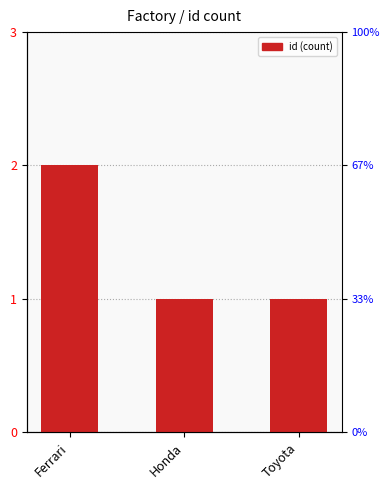

Which category has the lowest value across all series?

Honda